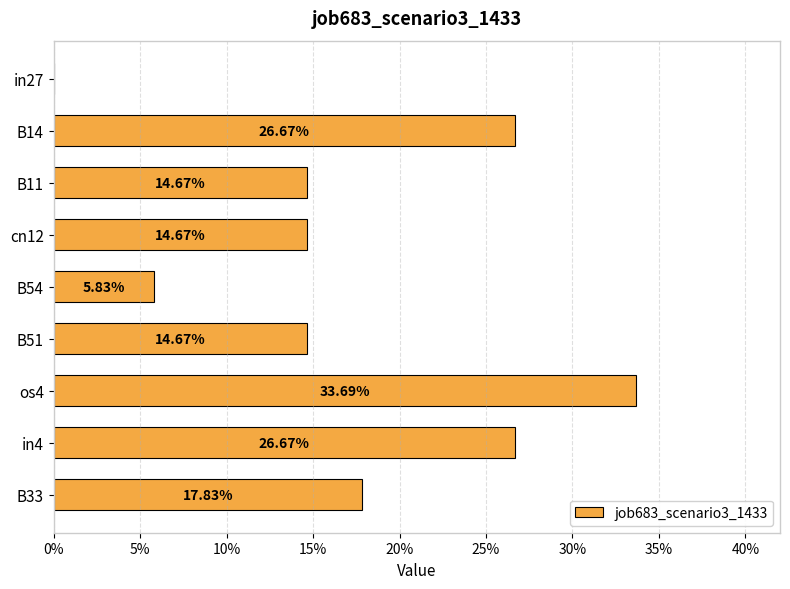

Are the bars horizontal?

Yes